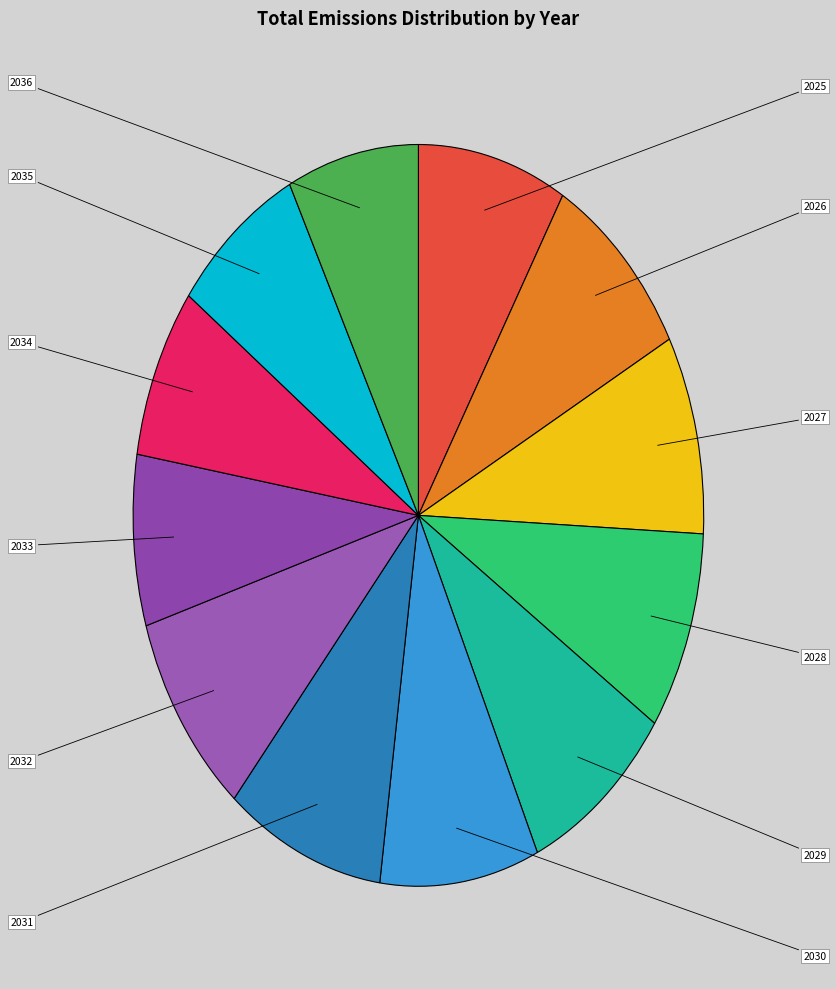

What is the ratio of the value at 2032 to the value at 2026?

1.0